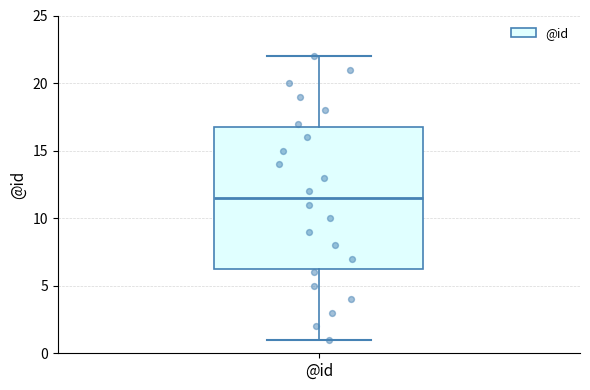

Read this box plot against the y-axis: the position of the median line, the range covered by the box, and the ends of both whiskers. The values are not printed on the chart, so give them approximately, as read against the axis.

median 11.5, box 6.5 to 17.0, whiskers 1.0 to 22.0